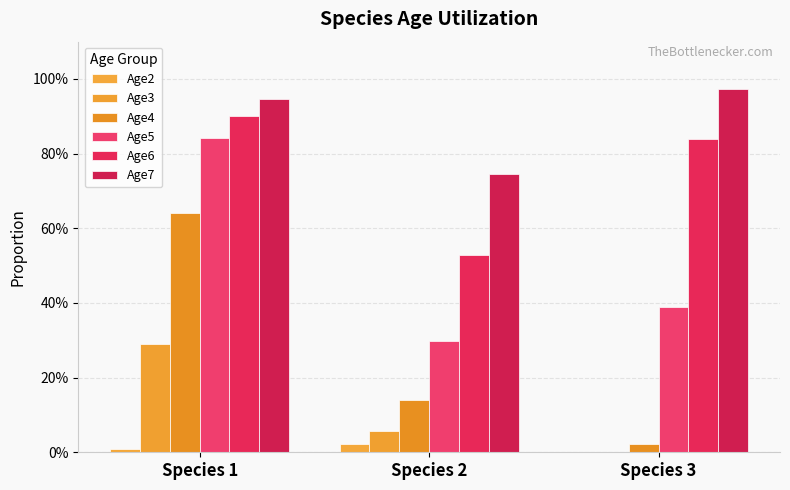

Which series has the largest range (max minus min)?

Age4